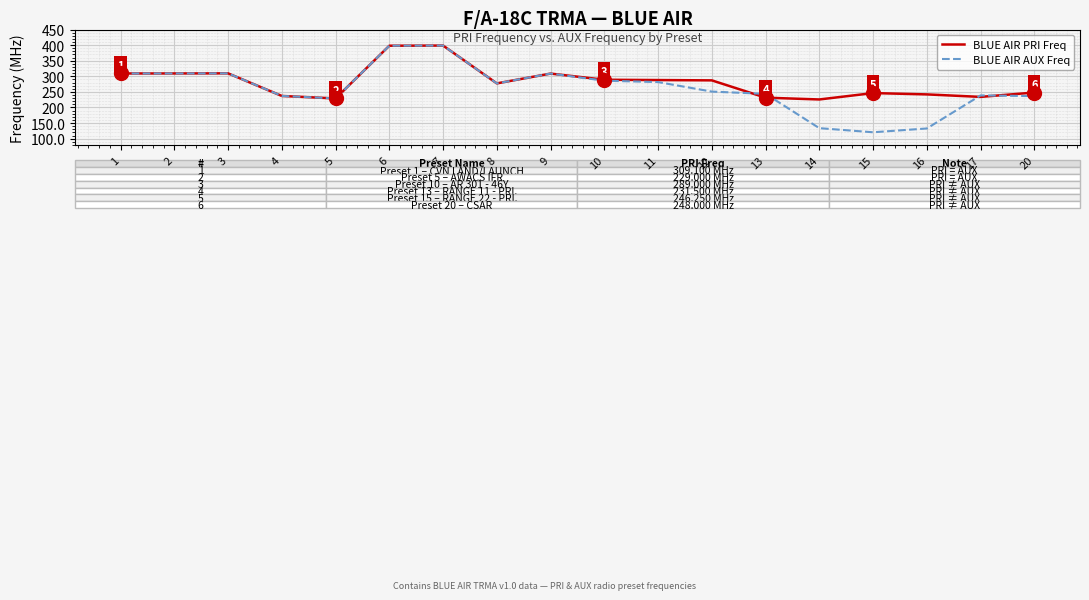

Is the value of BLUE AIR PRI Freq at 5 greater than the value of BLUE AIR AUX Freq at 8?

No